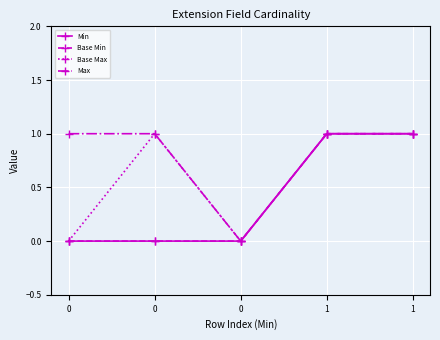

Does the chart have visible grid lines?

Yes